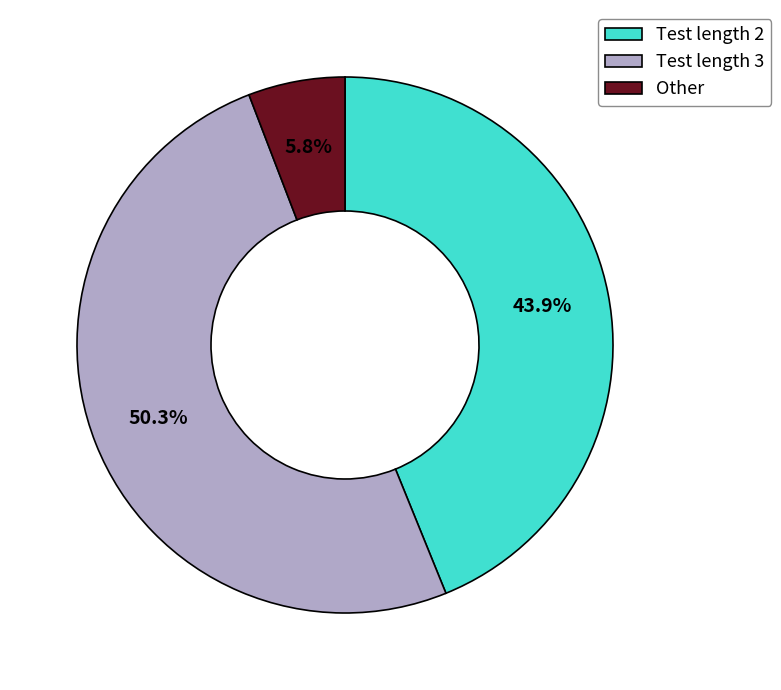

Count the number of slices in the pie.

3